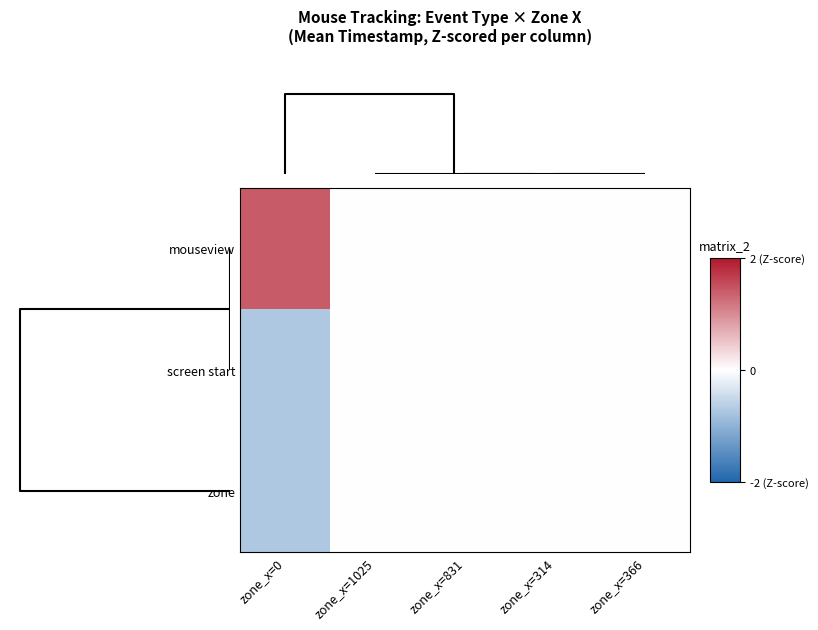

Which series has the largest range (max minus min)?

mouseview